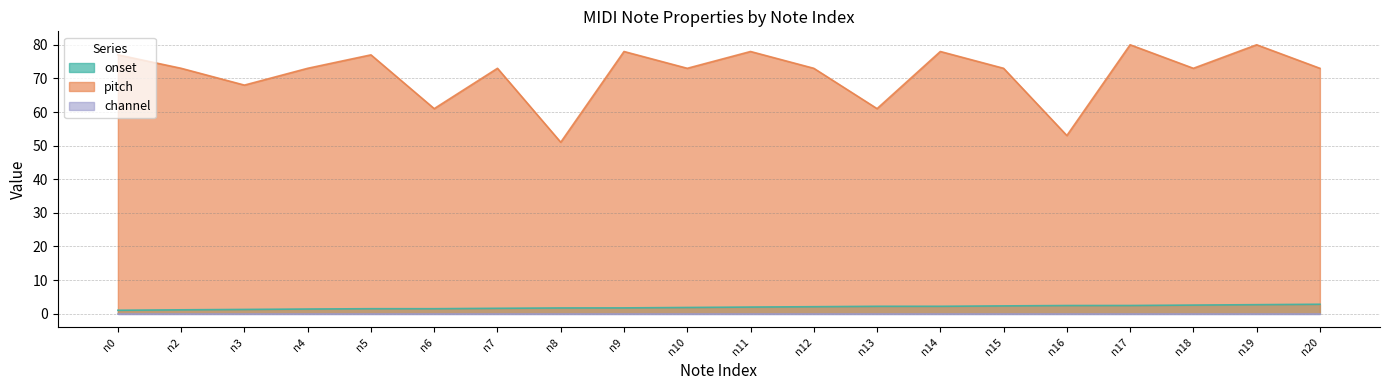

Is the value of onset at n20 greater than the value of pitch at n16?

No